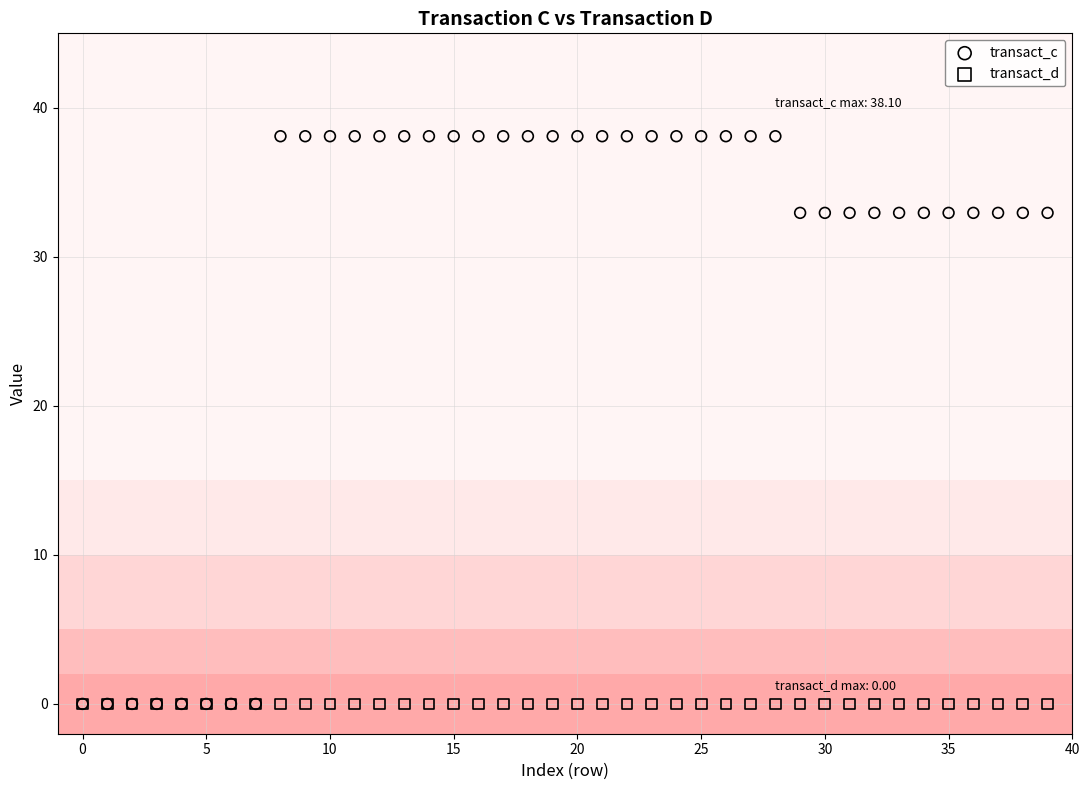

Which series contains the highest Y value?

transact_c